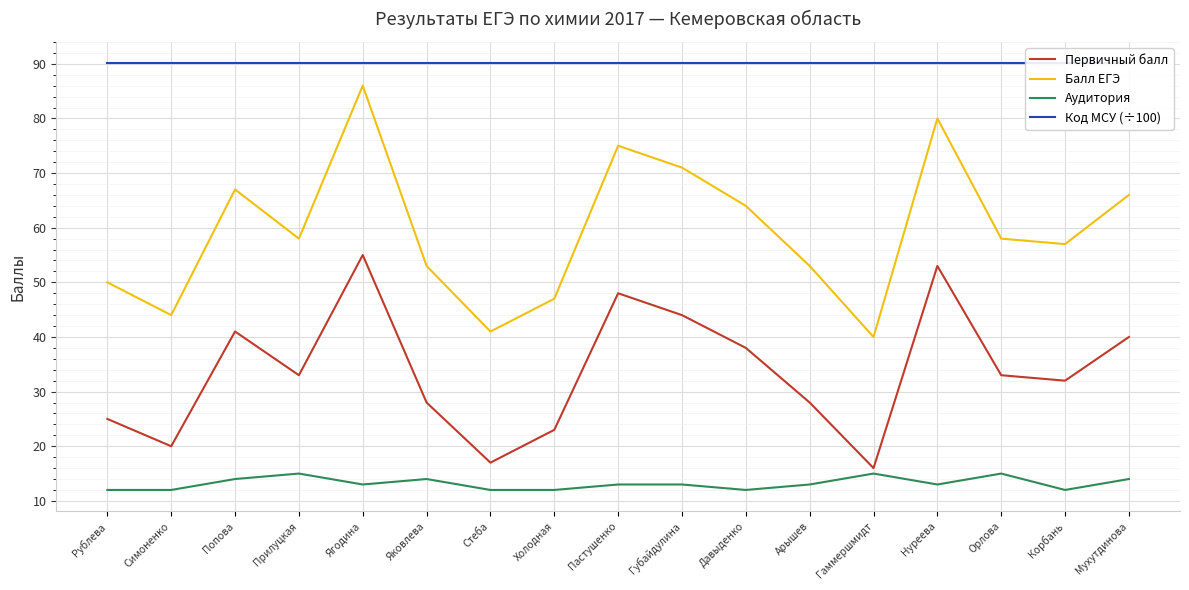

Does the chart display data point markers on the line(s)?

No